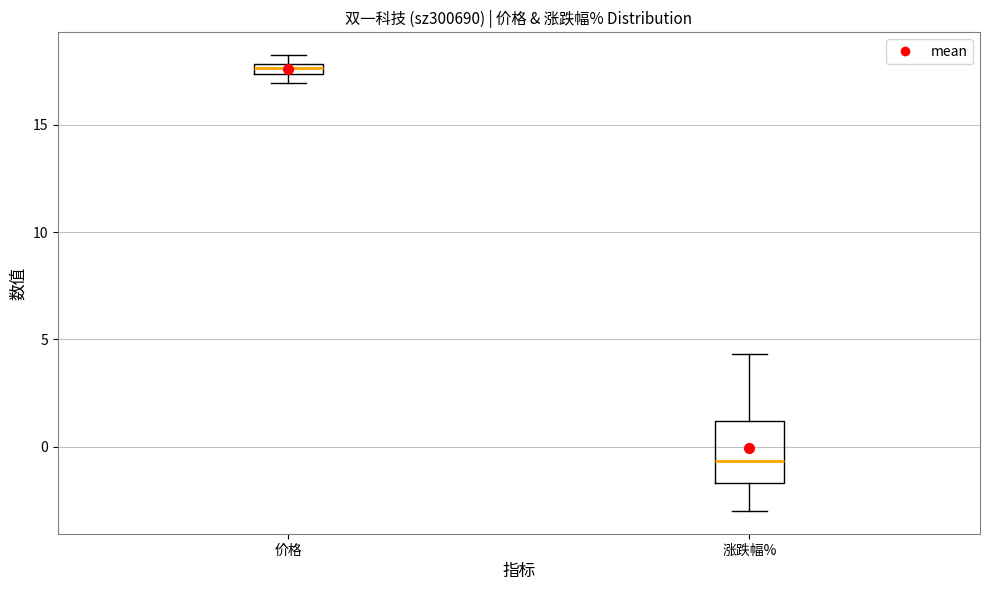

Where does the median line of the box for 涨跌幅% sit on the y-axis? The values are not printed on the chart, so give them approximately, as read against the axis.

-0.5